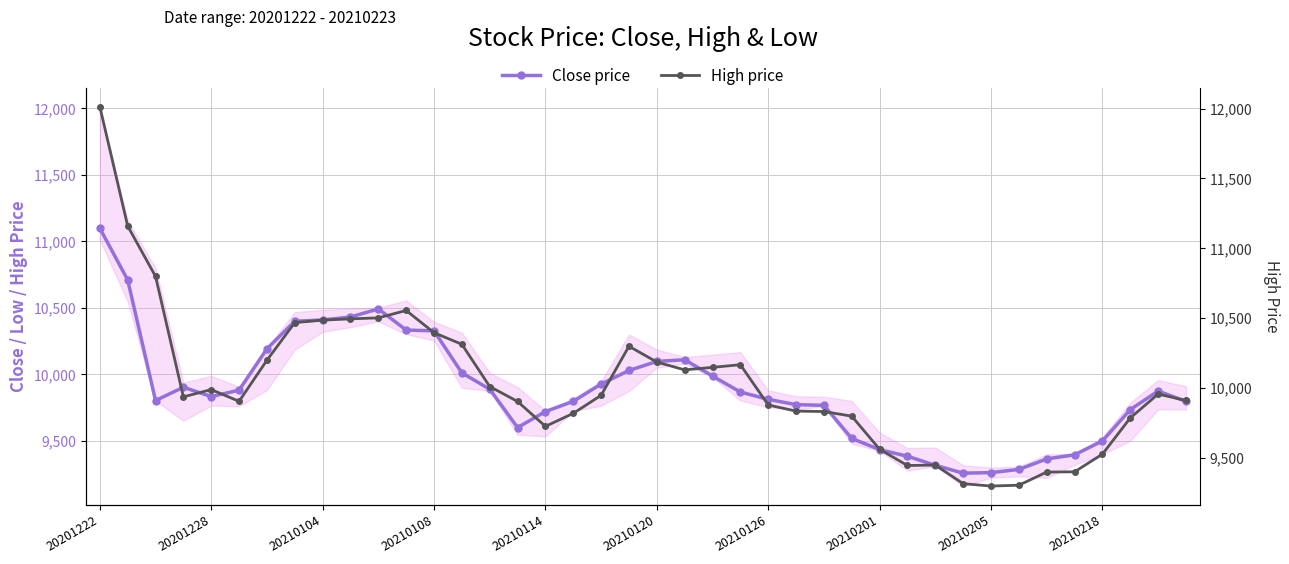

The value of High price at 13 is 5369. True or false?

False